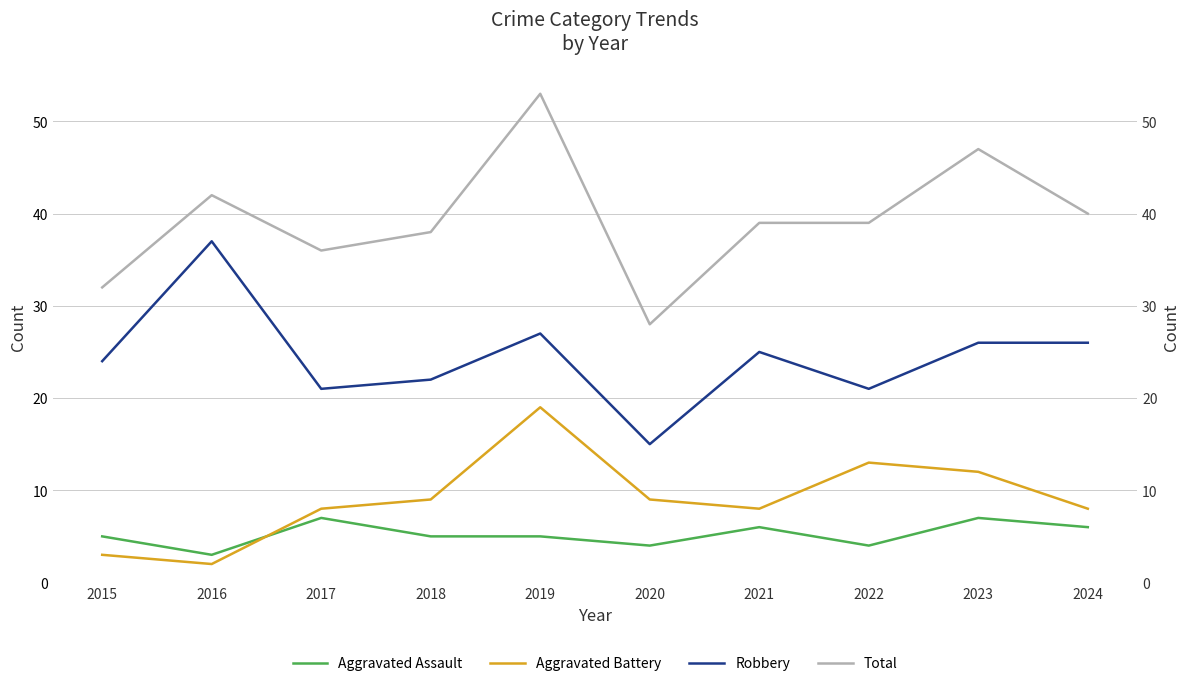

How many interior local valleys does the Aggravated Assault series have?

3